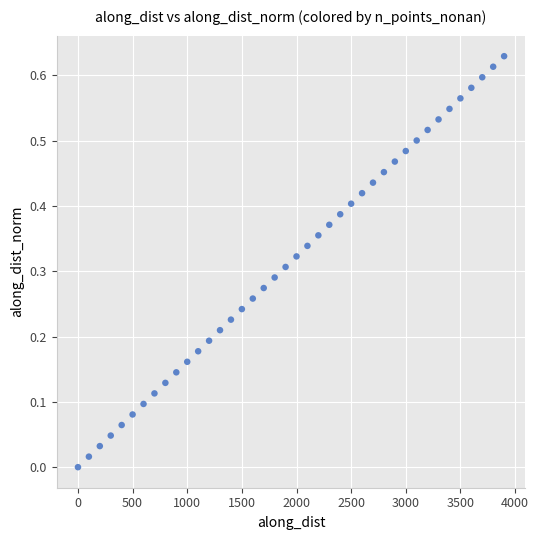

What is the range of X values (max minus min)?

3899.8